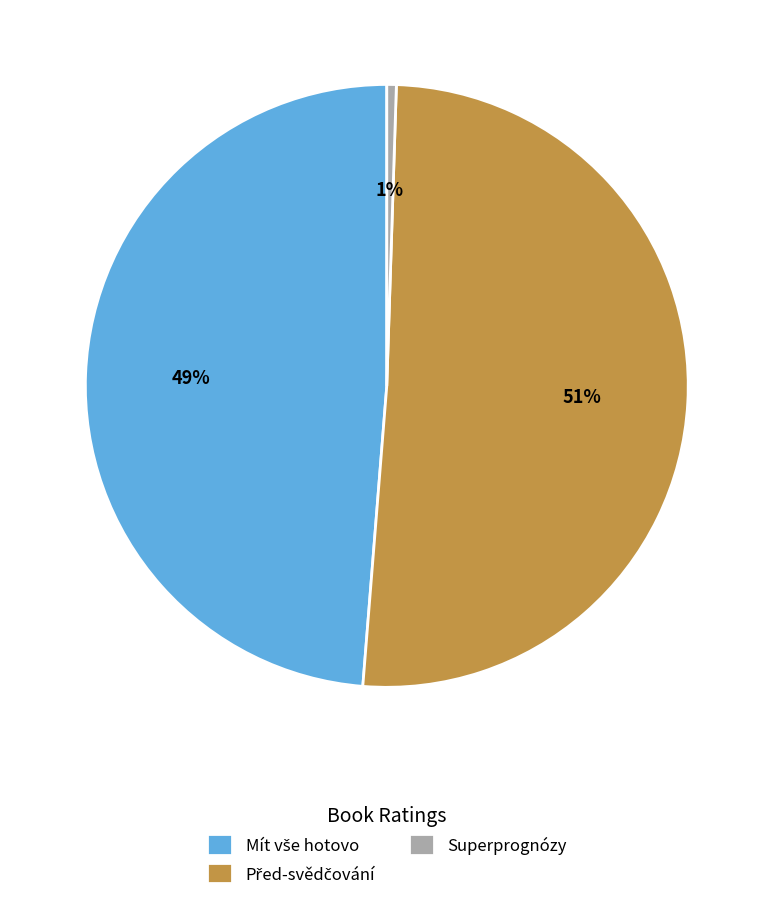

What is the smallest slice in the pie chart?

Superprognózy